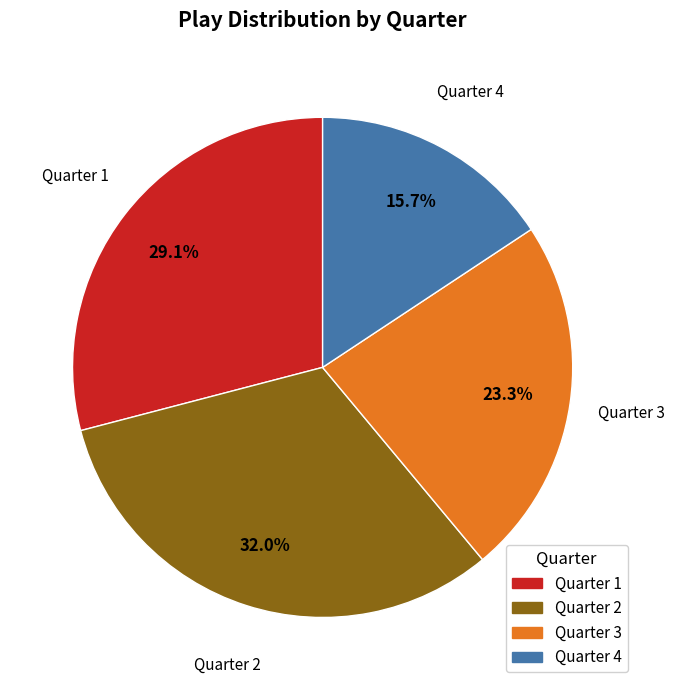

Combined, do Quarter 3 and Quarter 1 account for over 50%?

Yes